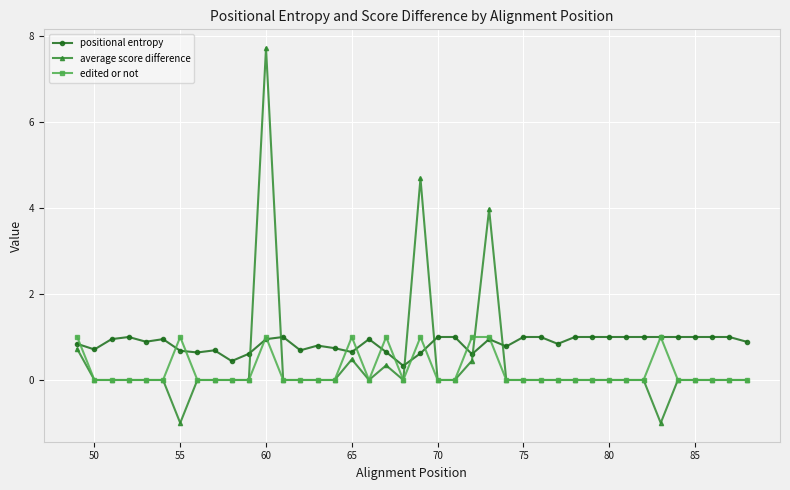

True or false: positional entropy has more than 0 interior local peaks.

True